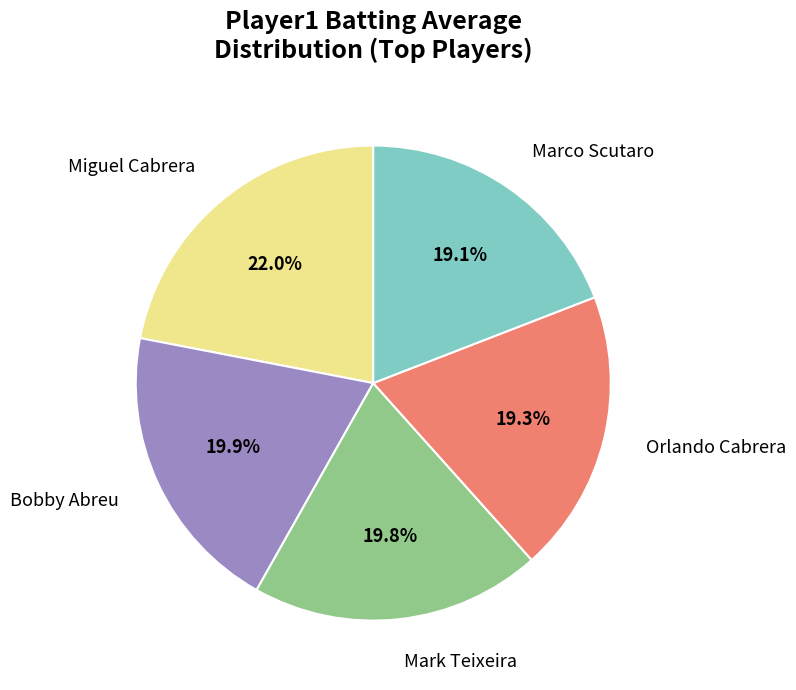

Which slice is the largest?

Miguel Cabrera